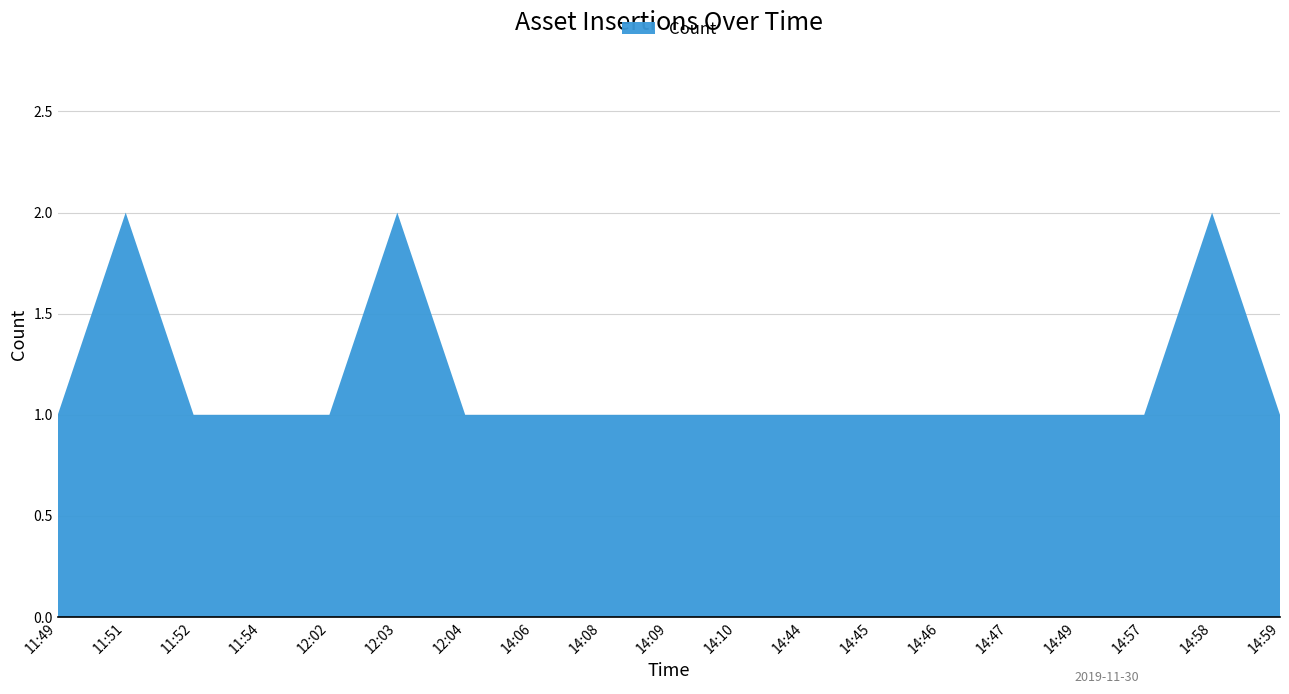

Reading left to right, extract all data points from this chart.

11:49=1	11:51=2	11:52=1	11:54=1	12:02=1	12:03=2	12:04=1	14:06=1	14:08=1	14:09=1	14:10=1	14:44=1	14:45=1	14:46=1	14:47=1	14:49=1	14:57=1	14:58=2	14:59=1